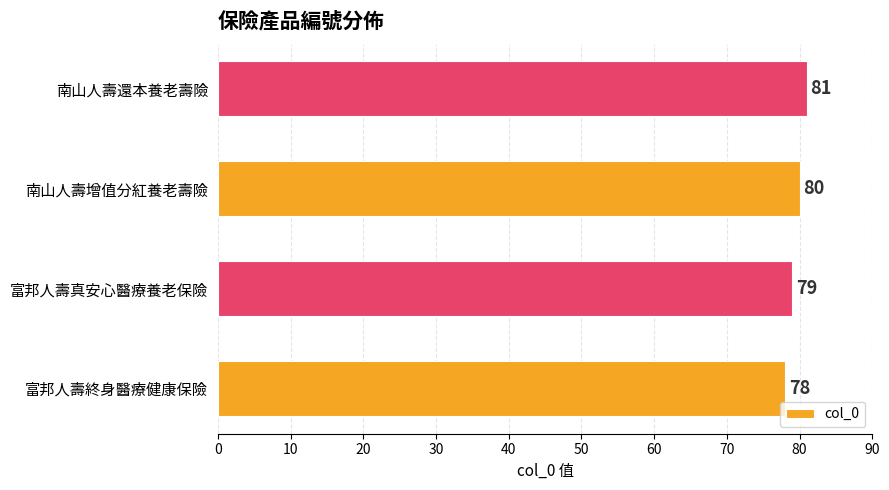

The chart shows a value of 135 at 富邦人壽終身醫療健康保險. True or false?

False